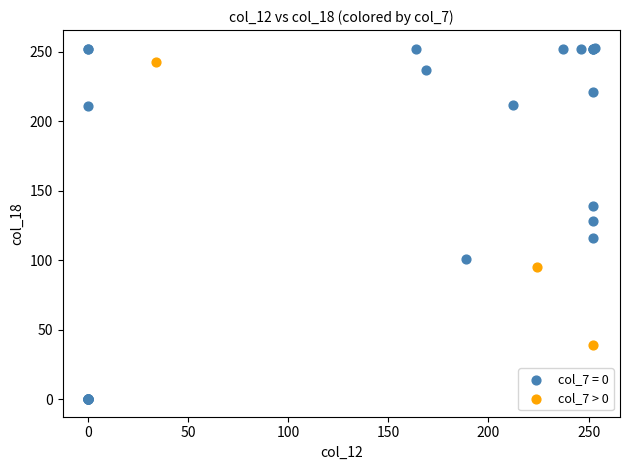

Which series has the largest Y range (max minus min)?

col_7 = 0